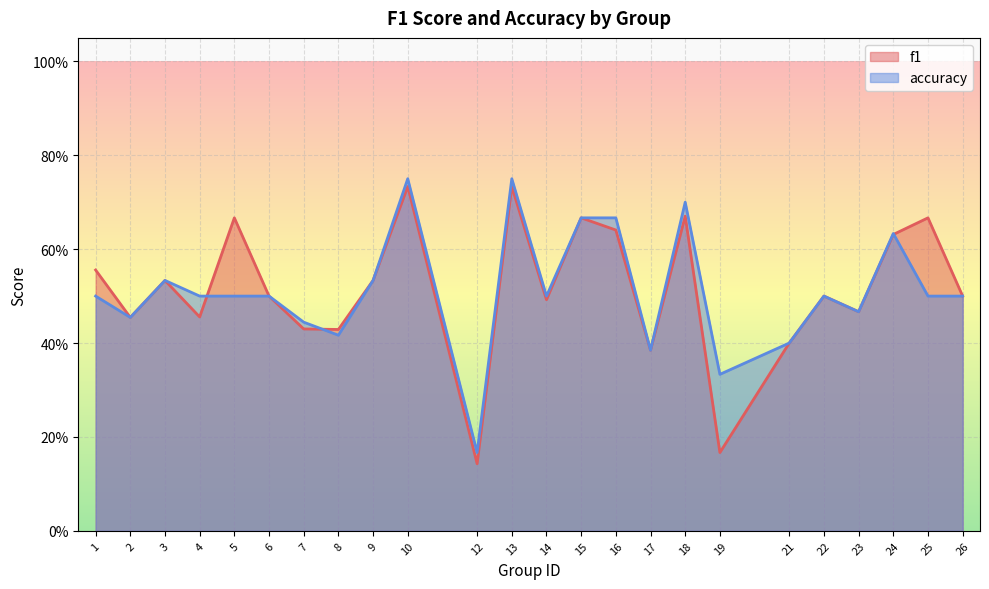

What is the average value of the accuracy series?

0.5